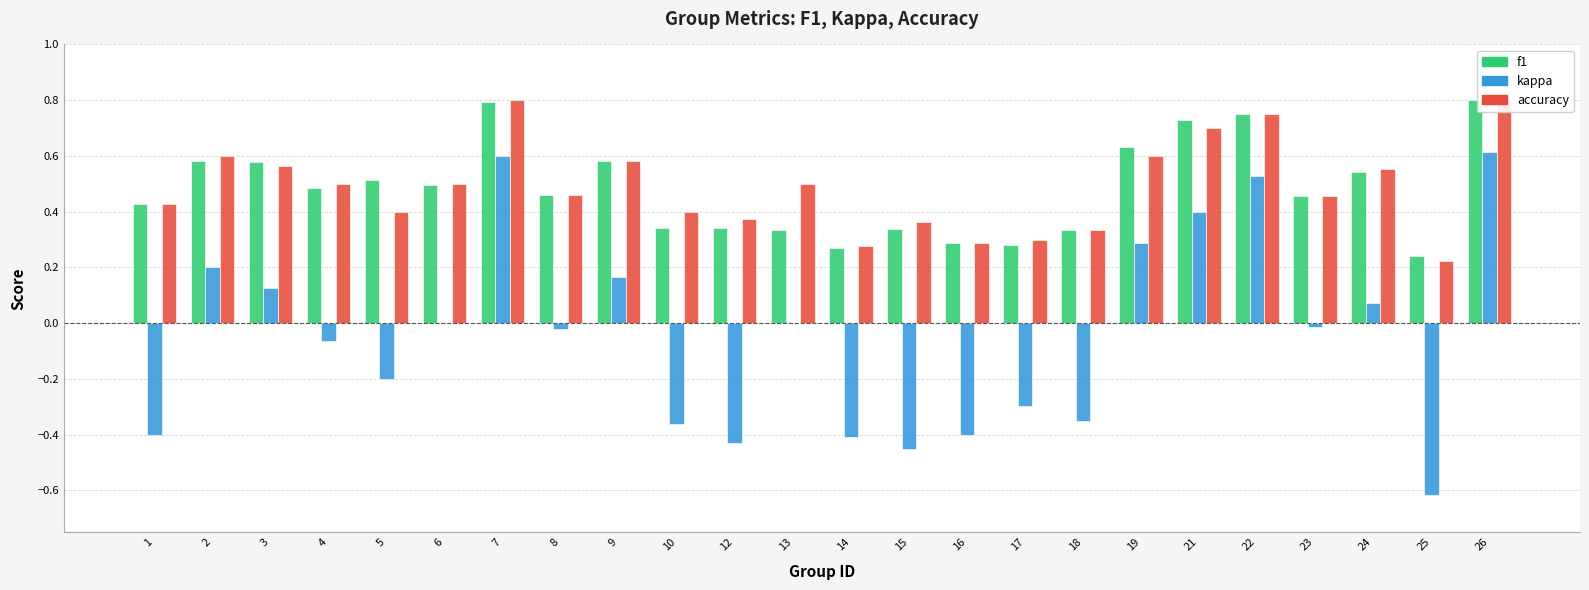

How many groups of bars are there?

24